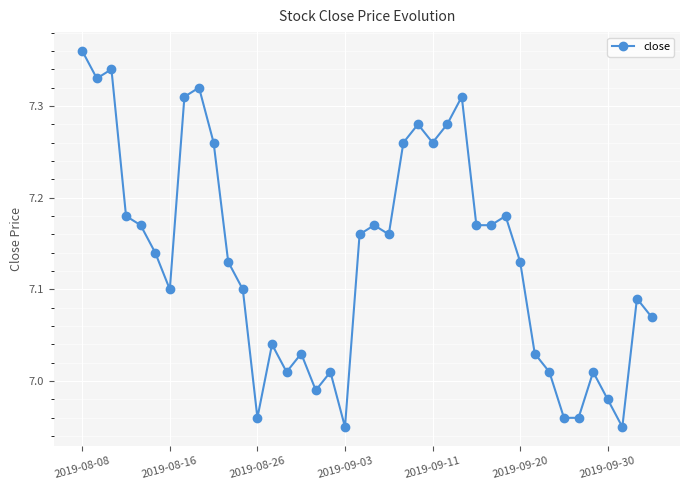

What is the difference between the maximum and minimum values?

0.4